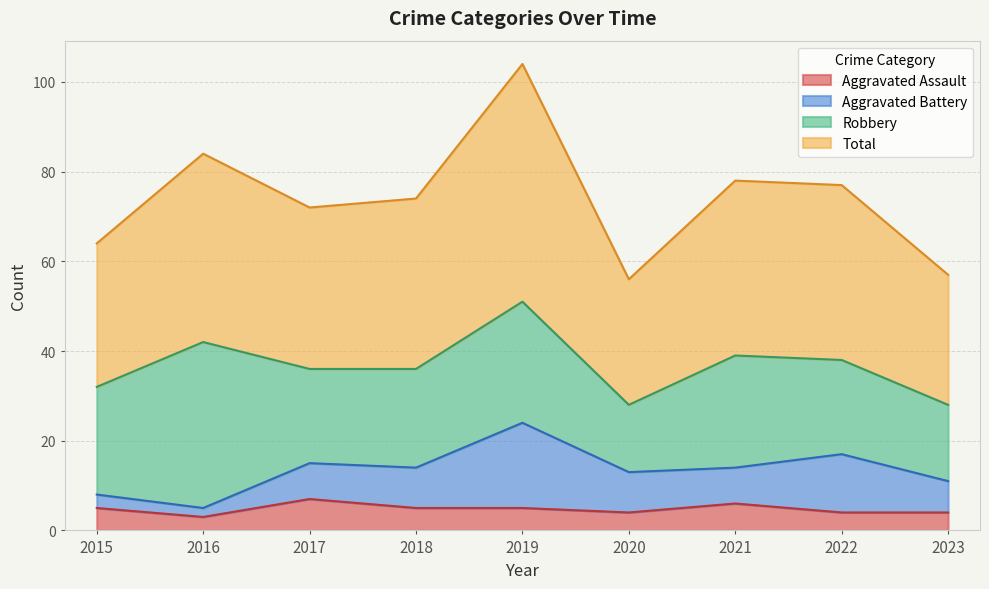

What value does the Aggravated Assault series have at 2015?

5